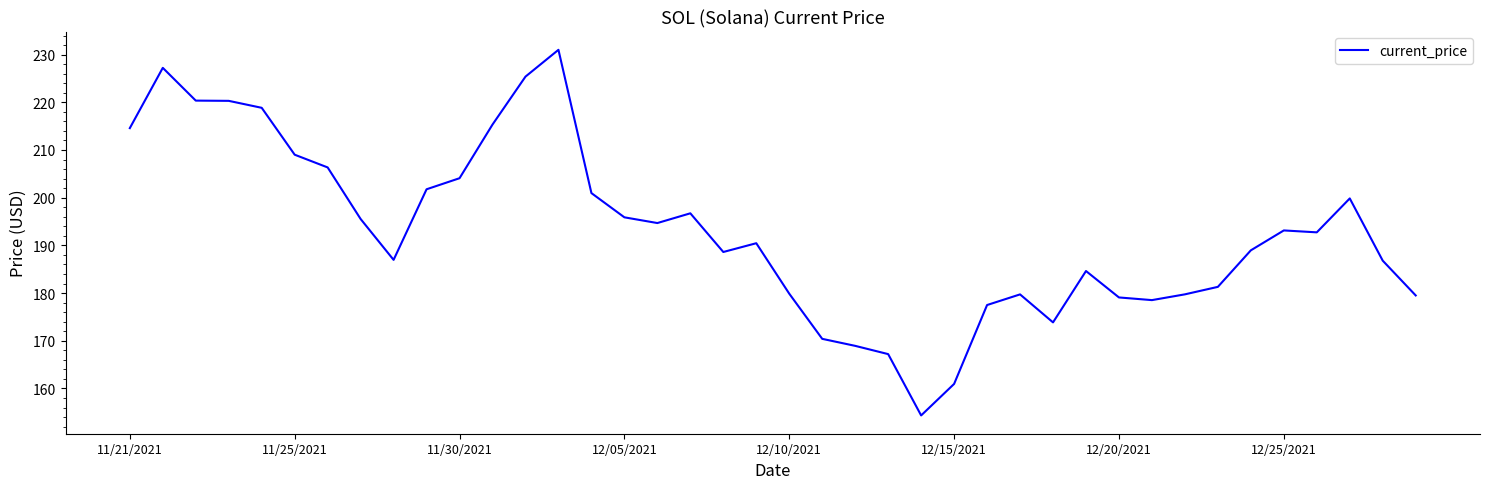

What is the minimum value shown in the chart?

154.3